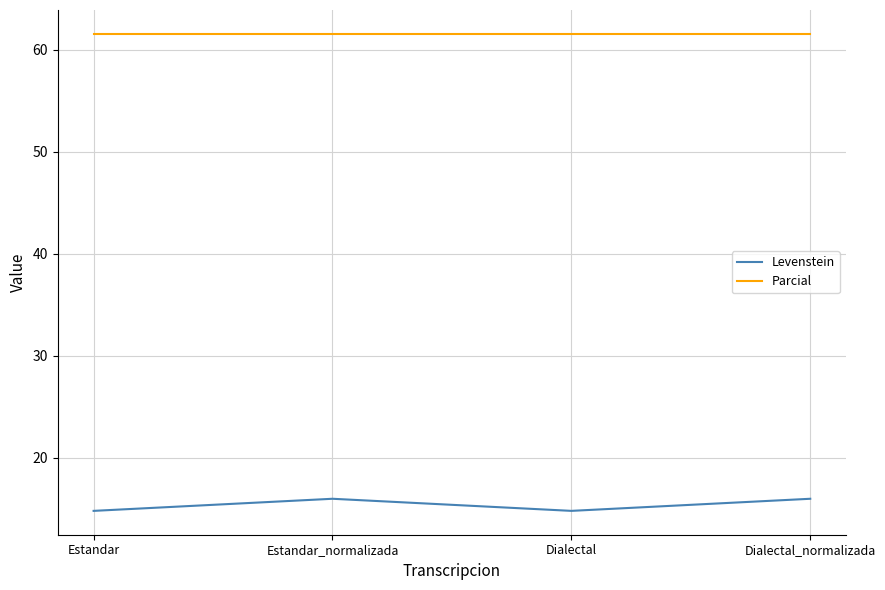

What is the difference between the second highest and minimum values in the Levenstein series?

1.2